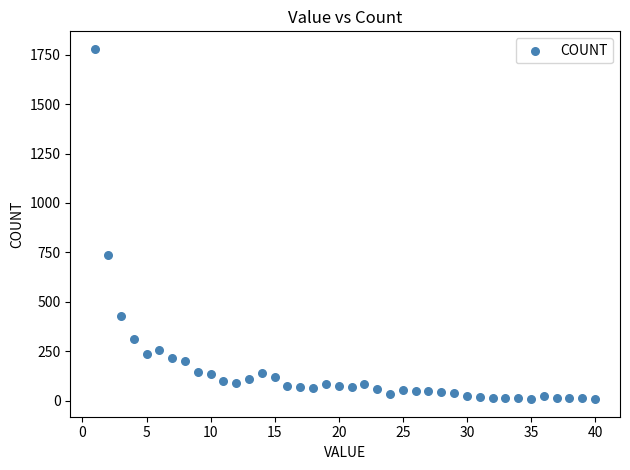

What Y value in the scatter plot is closest to 893?

736